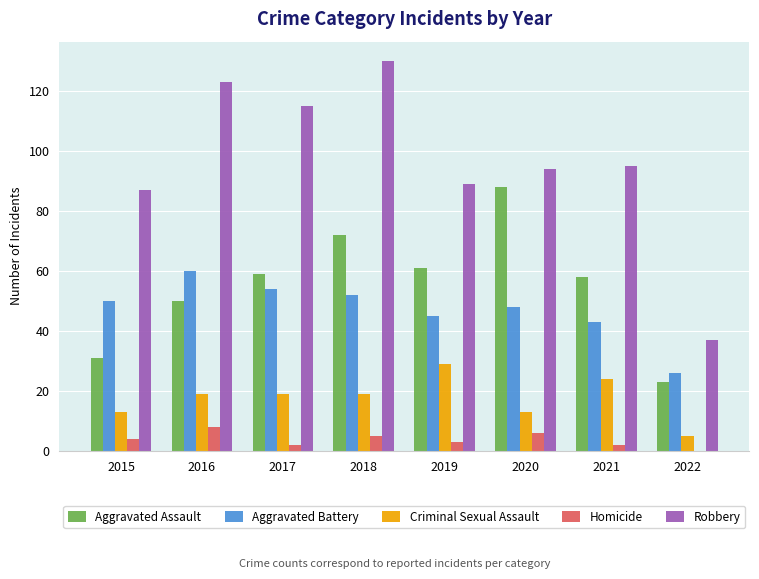

What is the sum of all Robbery values?

770